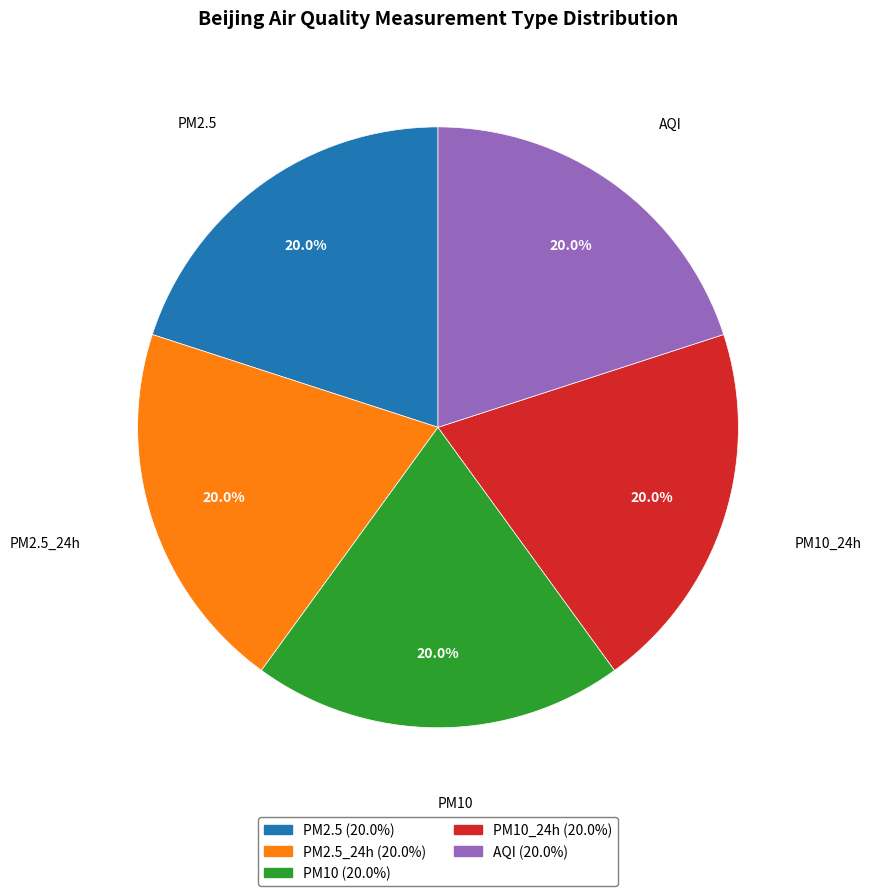

What percentage is the PM2.5 slice, to the nearest percent?

20%